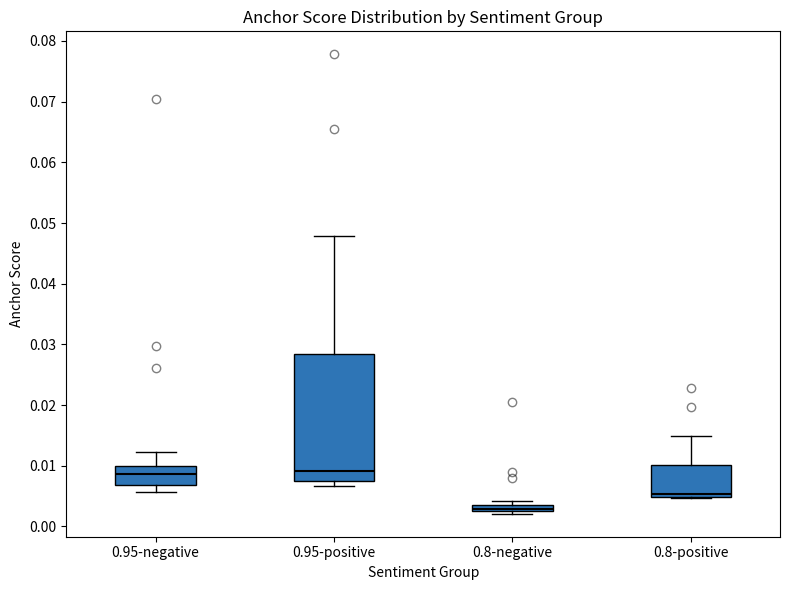

Which box has the lowest median line?

0.8-negative